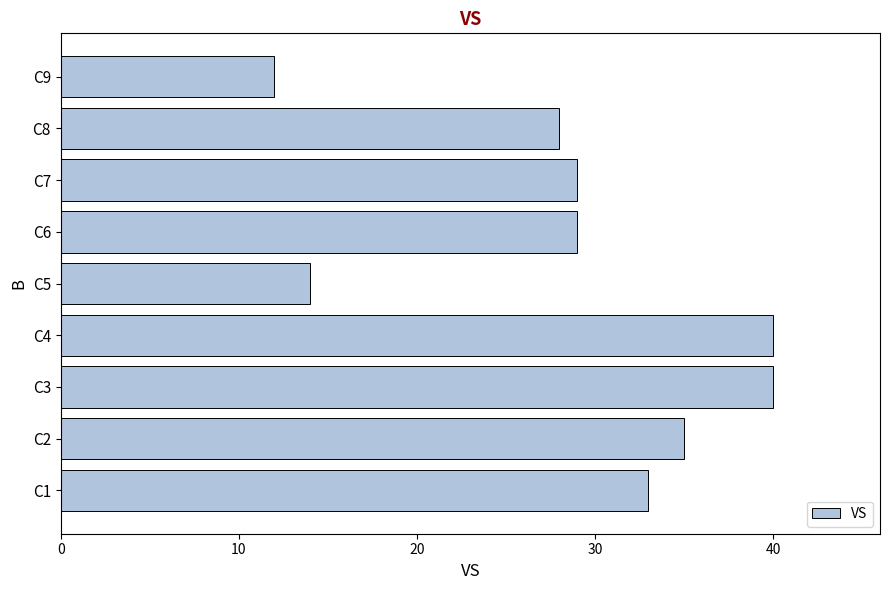

At which label is the value closest to 26?

C8